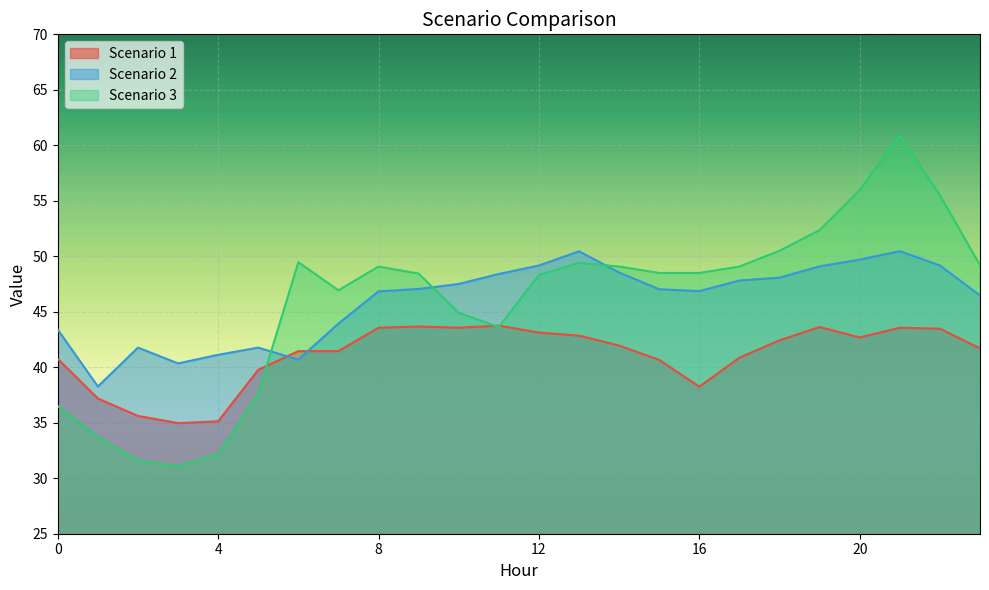

What is the value of the Scenario 3 point at the 2nd from the left?

33.7